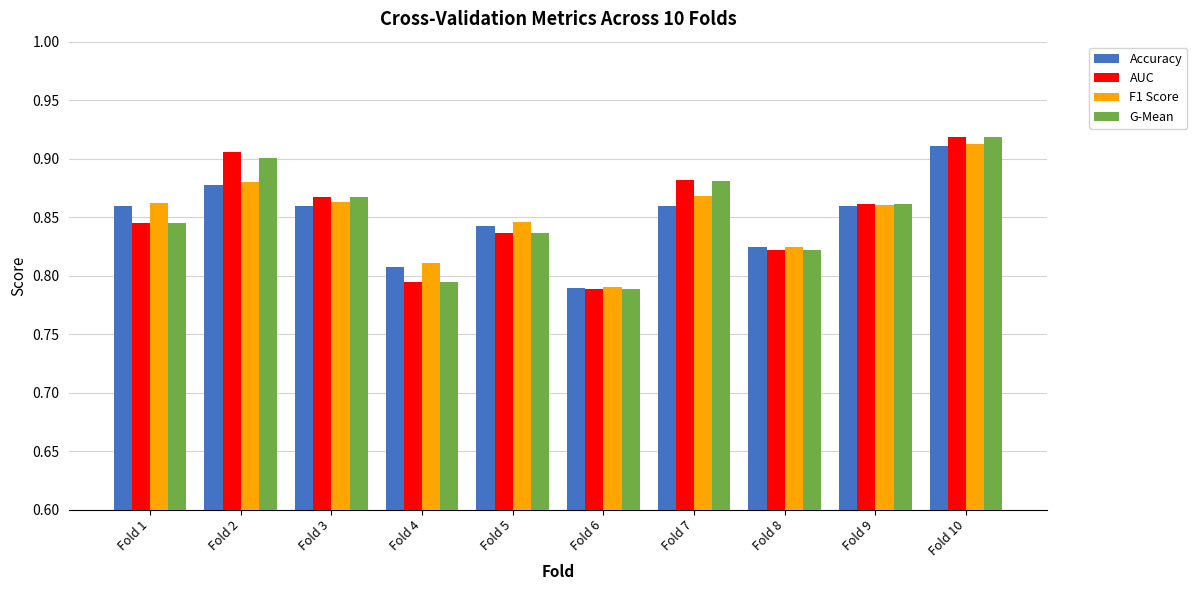

Which category has the highest value in the G-Mean series?

Fold 10